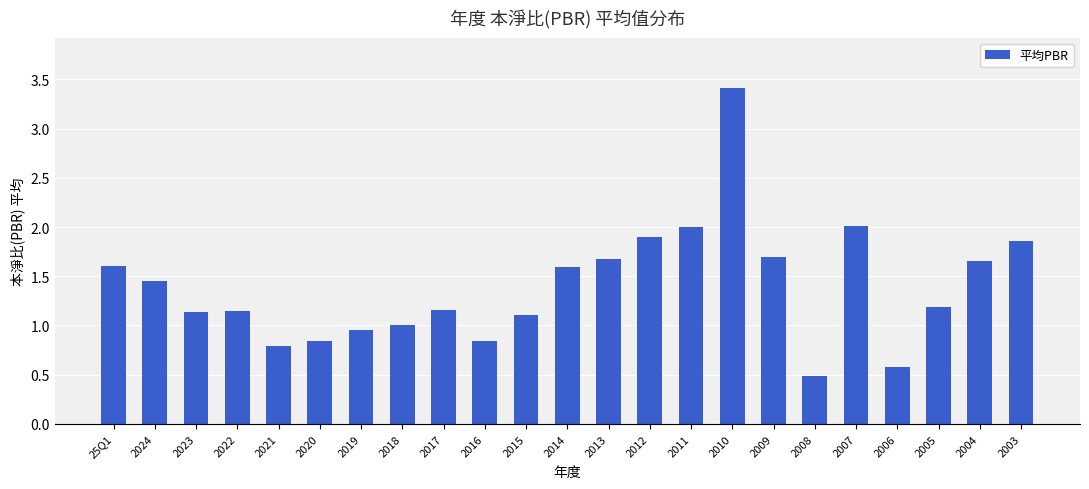

The chart shows a value of 1.3 at 2021. True or false?

False